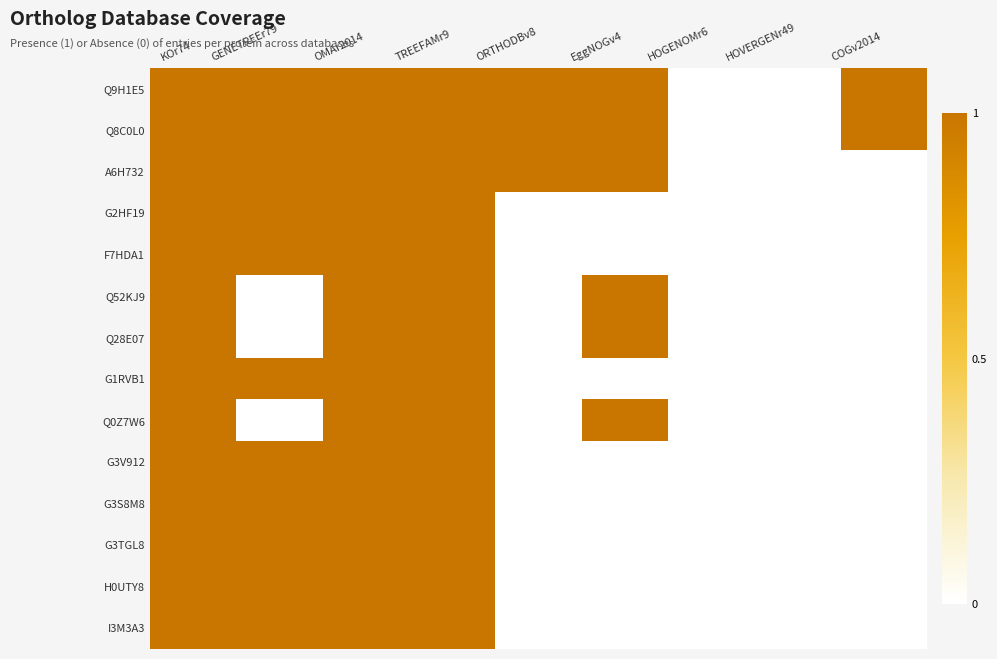

Which series has the largest range (max minus min)?

Q9H1E5